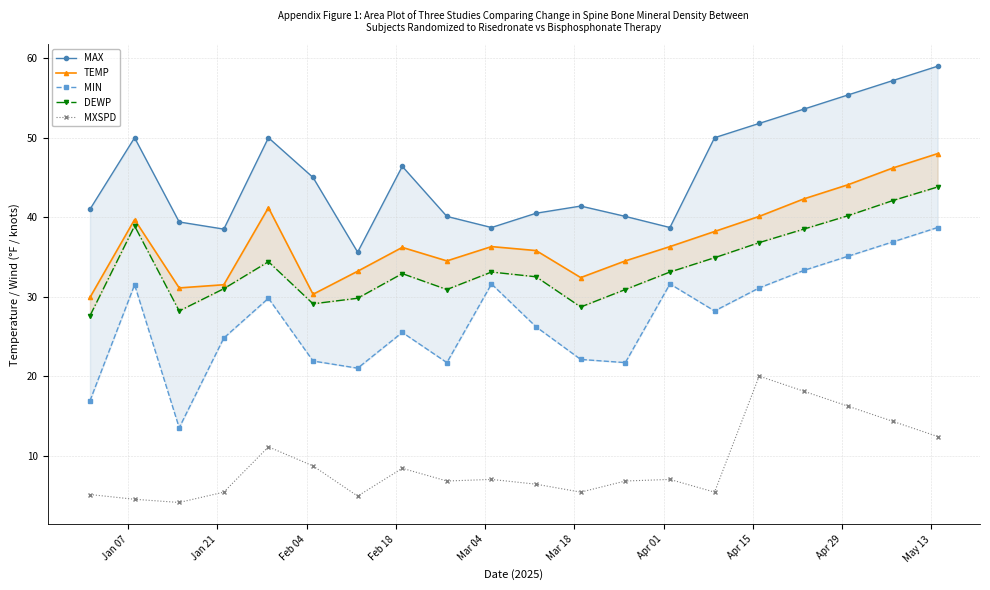

True or false: TEMP and DEWP cross at least once.

False